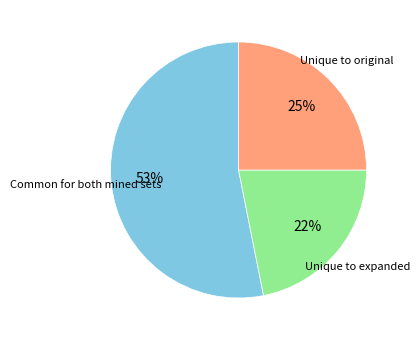

Do Unique to original and Common for both mined sets together represent more than half of the pie?

Yes